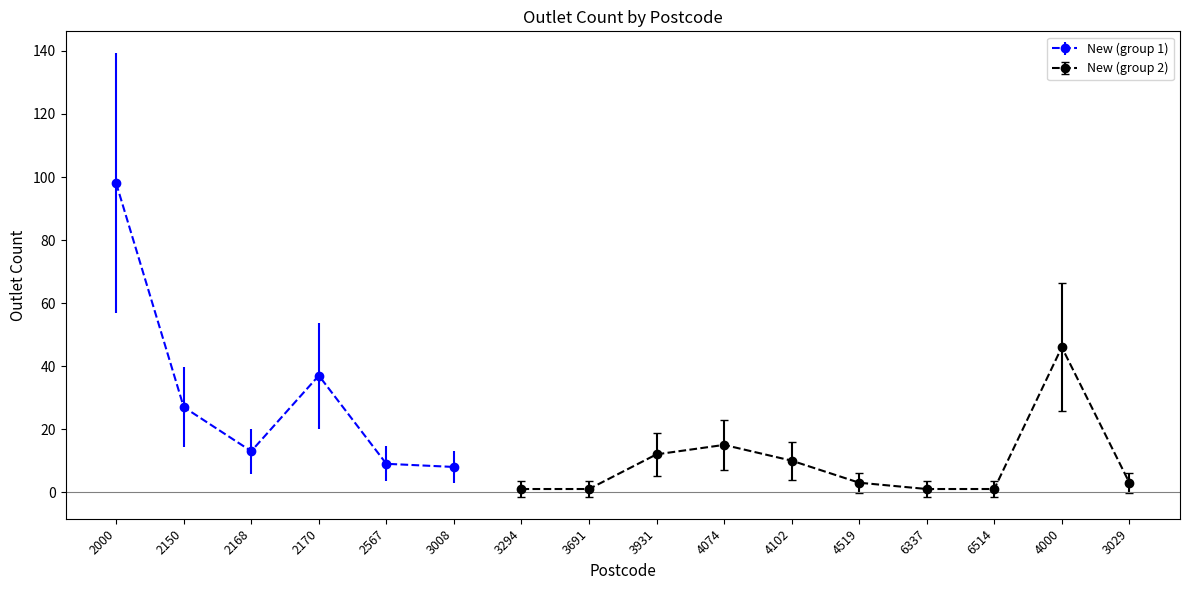

Does the chart display data point markers on the line(s)?

Yes